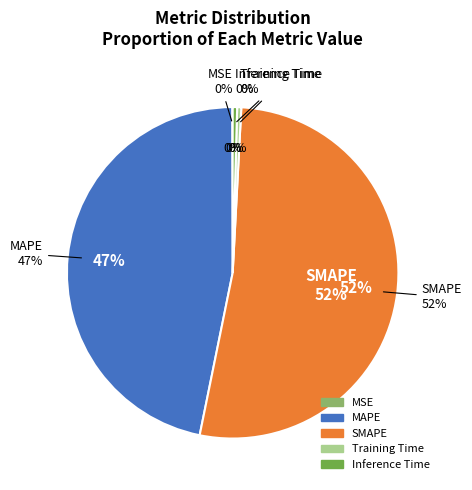

True or false: Inference Time accounts for 5% of the total.

False